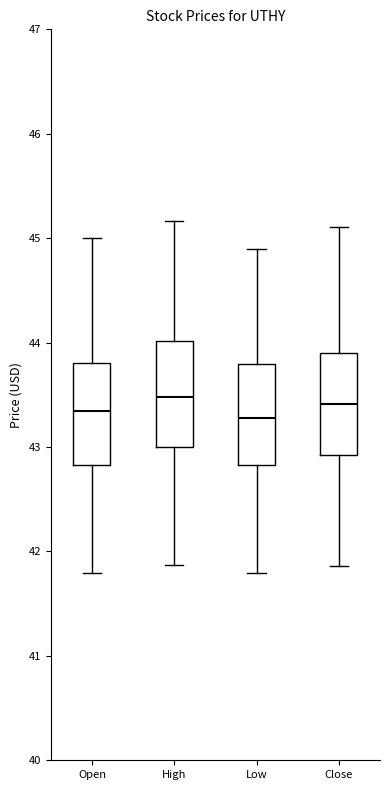

Reading left to right, transcribe this box plot: for each box, give where its median line is, the range the box spans, and where its two whiskers end, as read against the y-axis. The values are not printed on the chart, so give them approximately, as read against the axis.

Open: median 43.3, box 42.8 to 43.8, whiskers 41.8 to 45.0
High: median 43.5, box 43.0 to 44.0, whiskers 41.9 to 45.2
Low: median 43.3, box 42.8 to 43.8, whiskers 41.8 to 44.9
Close: median 43.4, box 42.9 to 43.9, whiskers 41.9 to 45.1